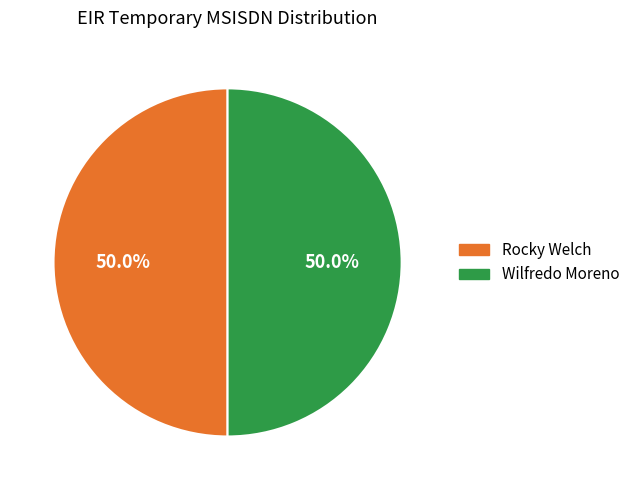

What percentage is the Rocky Welch slice, to the nearest percent?

50%